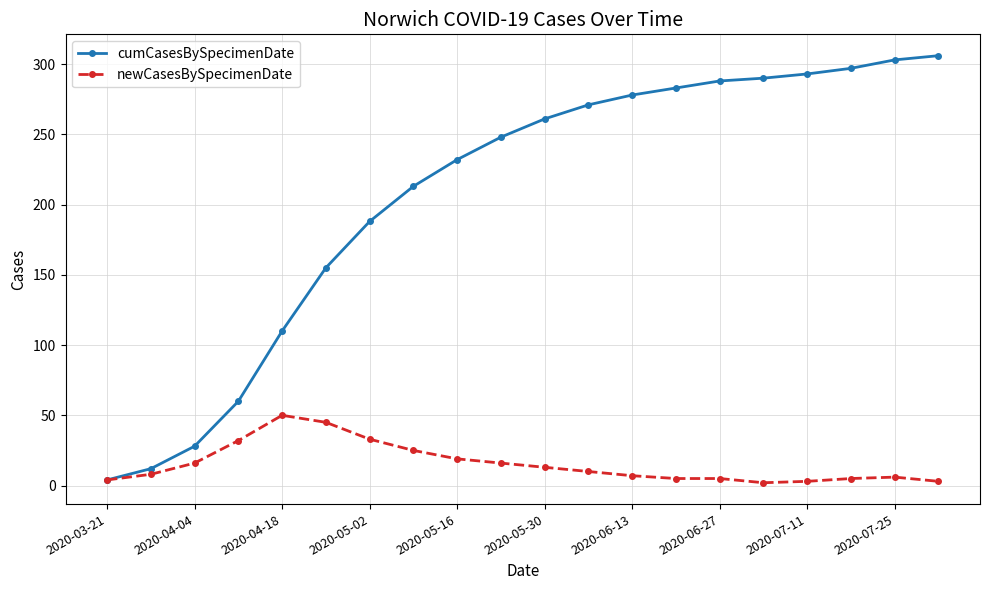

How many series are shown in this chart?

2